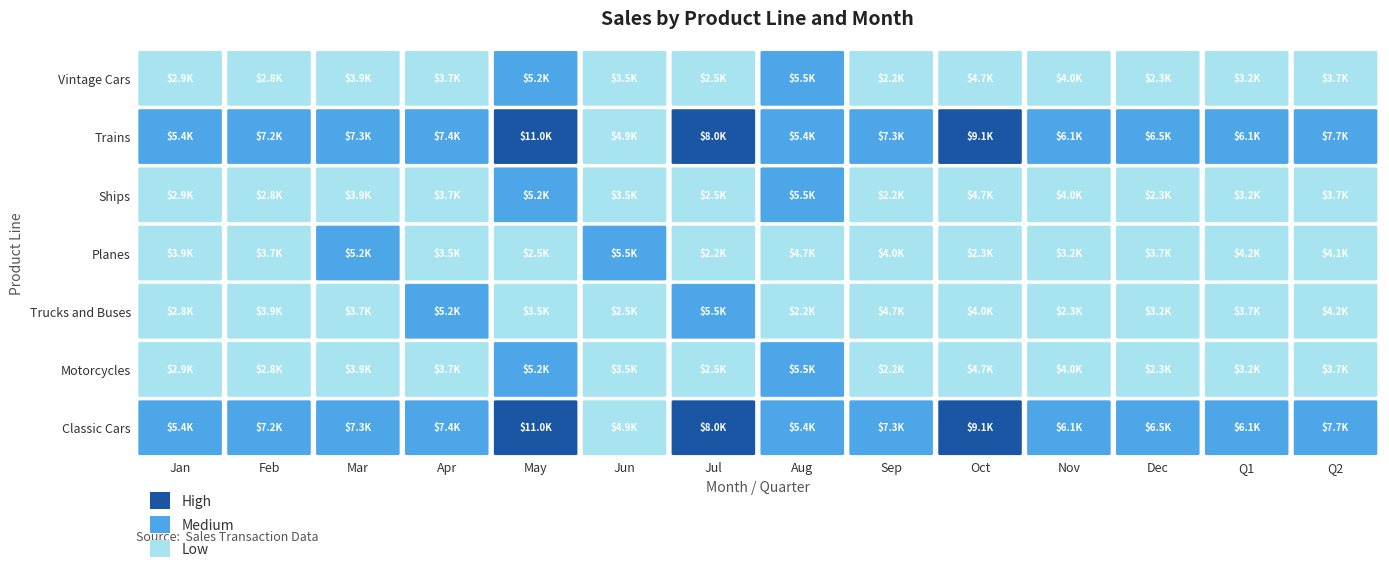

At how many categories does at least one series exceed 3627?

14